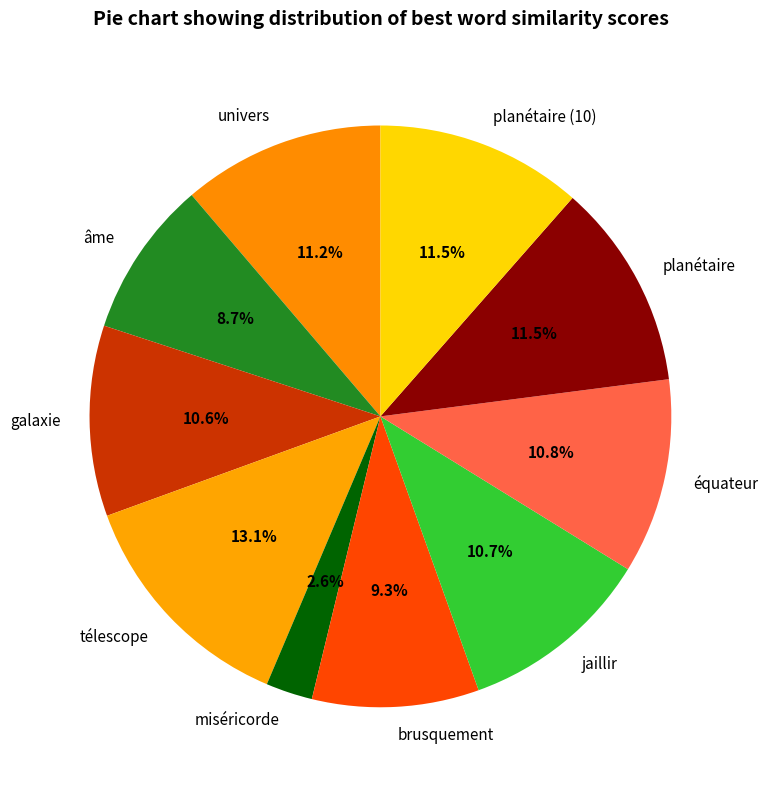

Which has a higher value, jaillir or planétaire?

planétaire